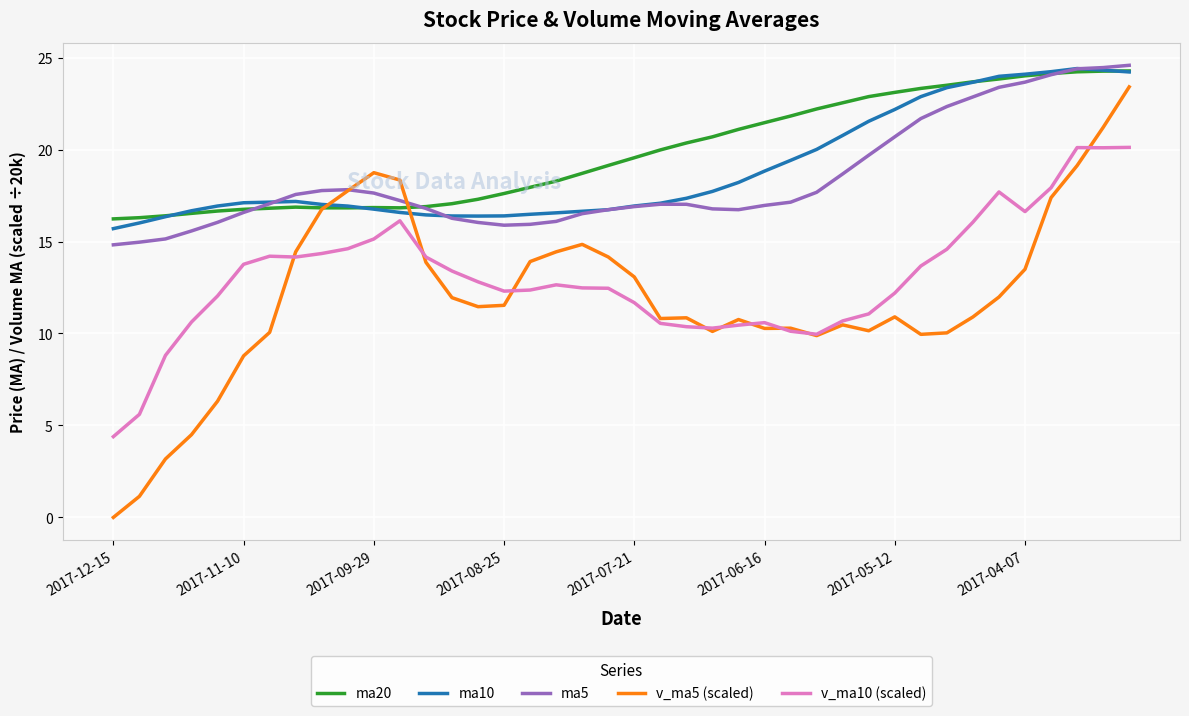

What are all the series names shown in the legend?

ma20, ma10, ma5, v_ma5 (scaled), v_ma10 (scaled)